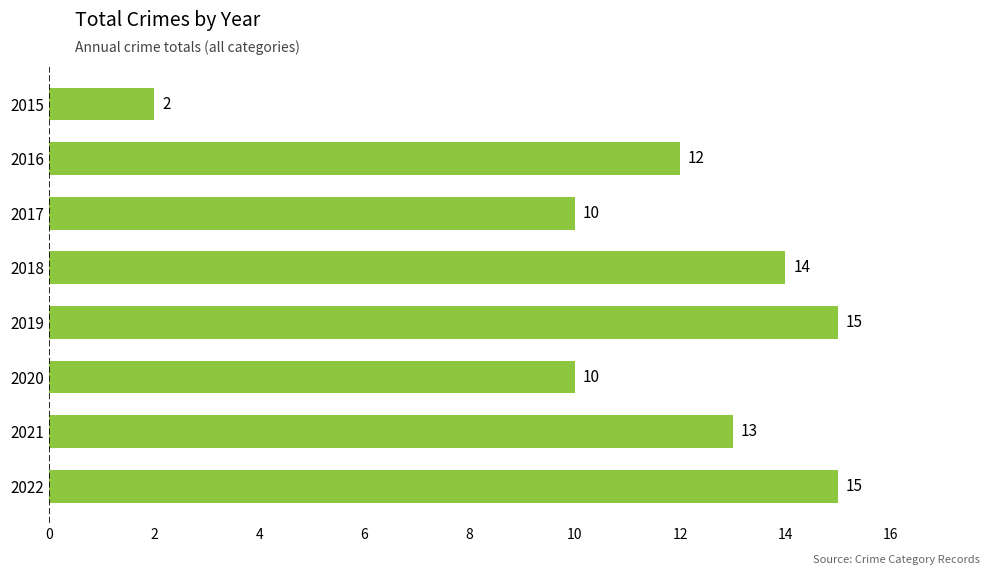

What is the sum of all values?

91